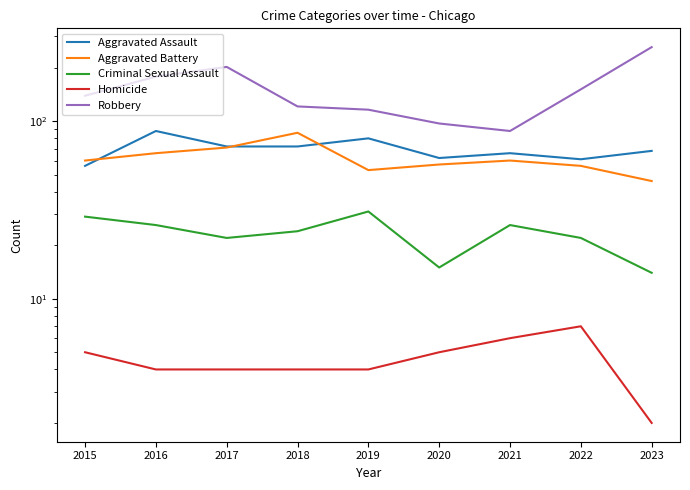

Does the chart have visible grid lines?

No